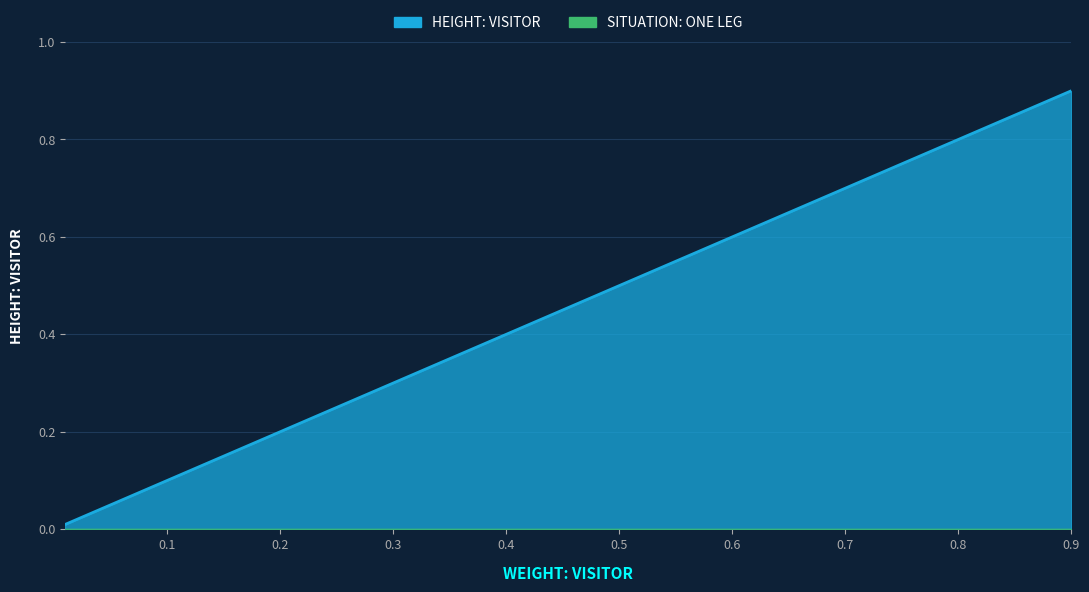

What position from the right is 0.8?

3